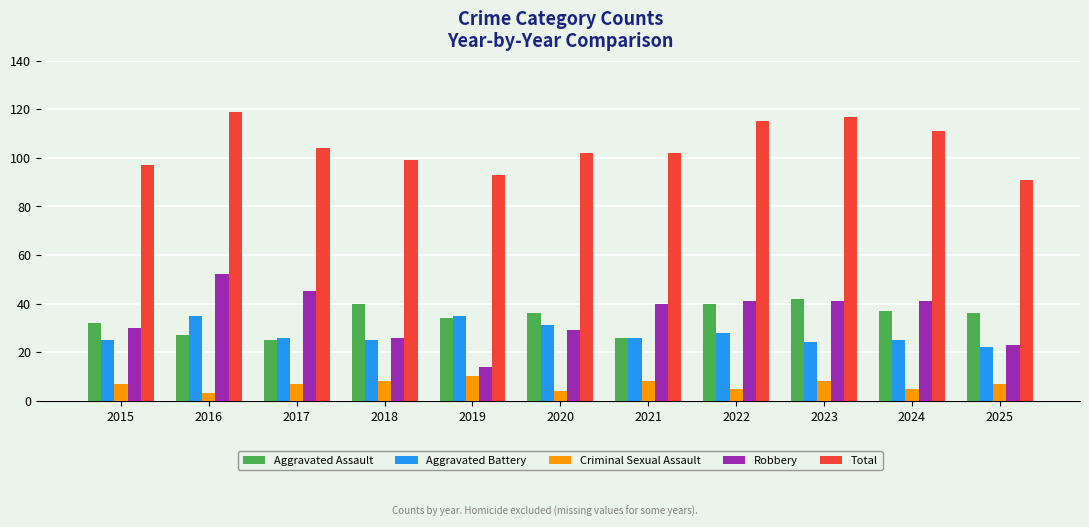

At how many categories does at least one series exceed 47?

11